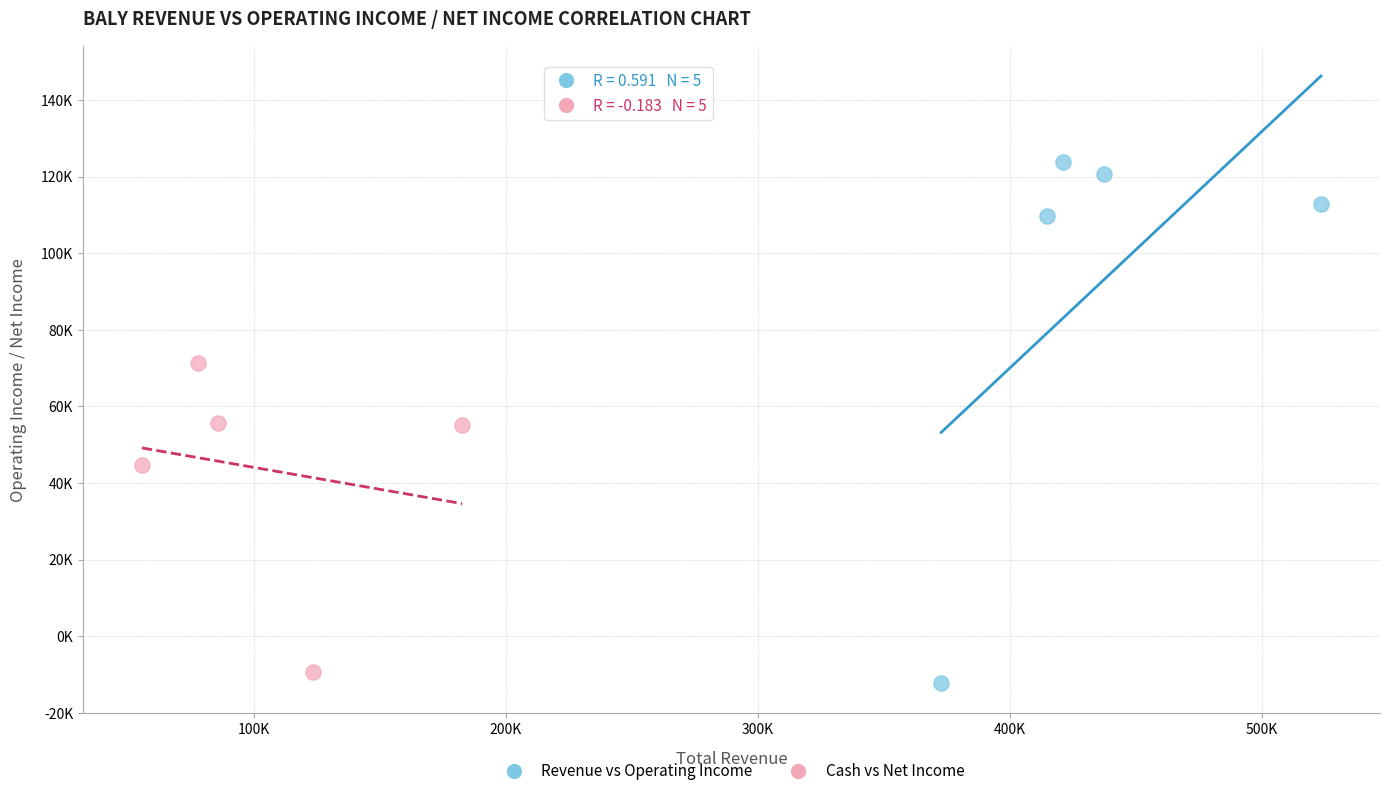

What are all the series names shown in the legend?

Revenue vs Operating Income, Cash vs Net Income